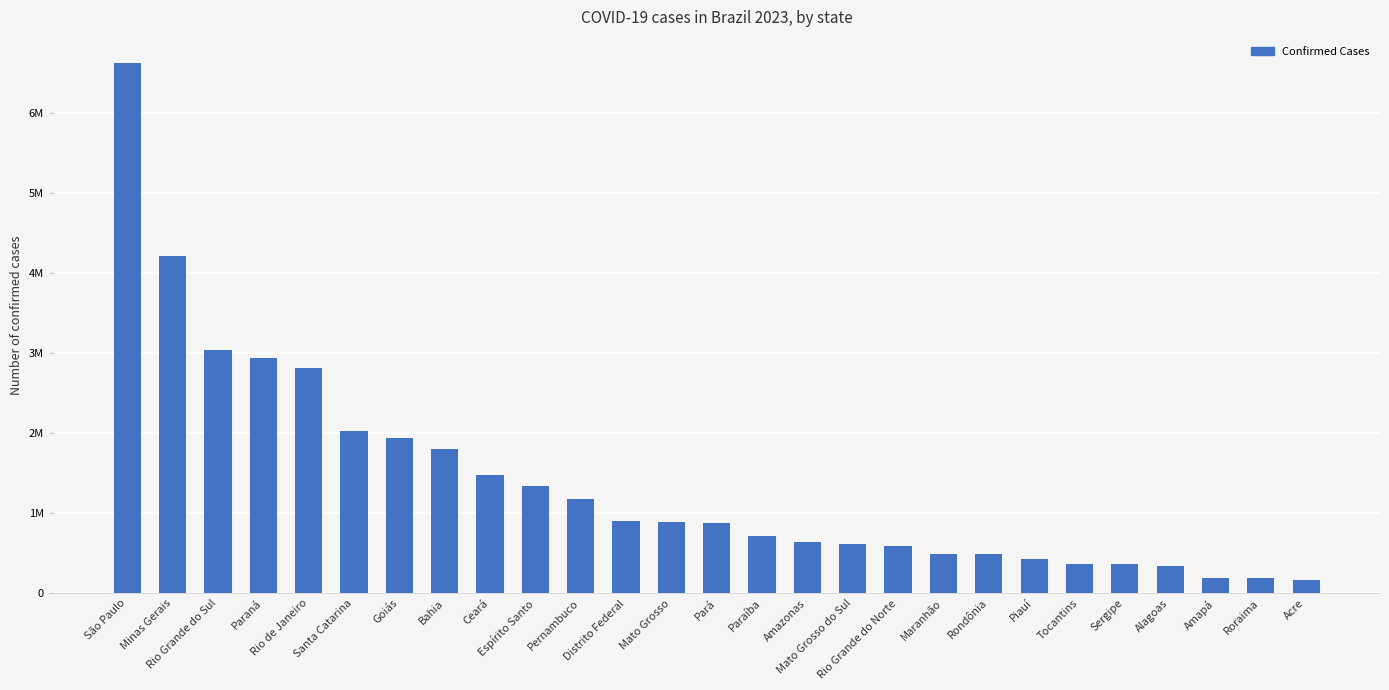

At which label does the data first exceed 880614?

São Paulo